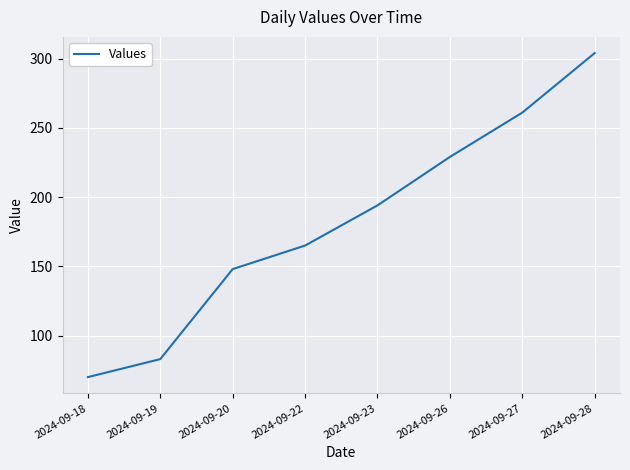

Which category has the lowest value across all series?

2024-09-18